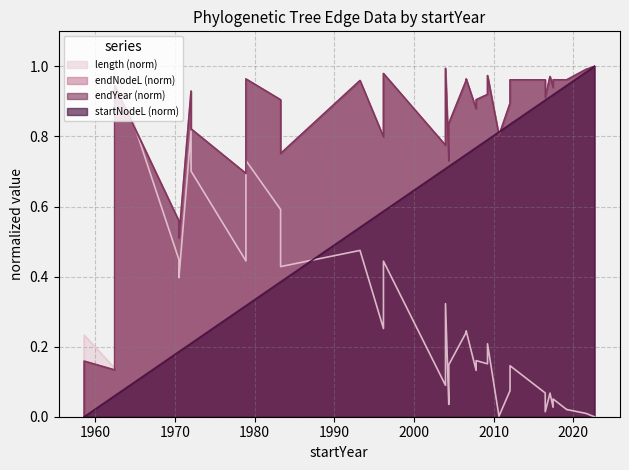

Count the number of categories in the chart.

40